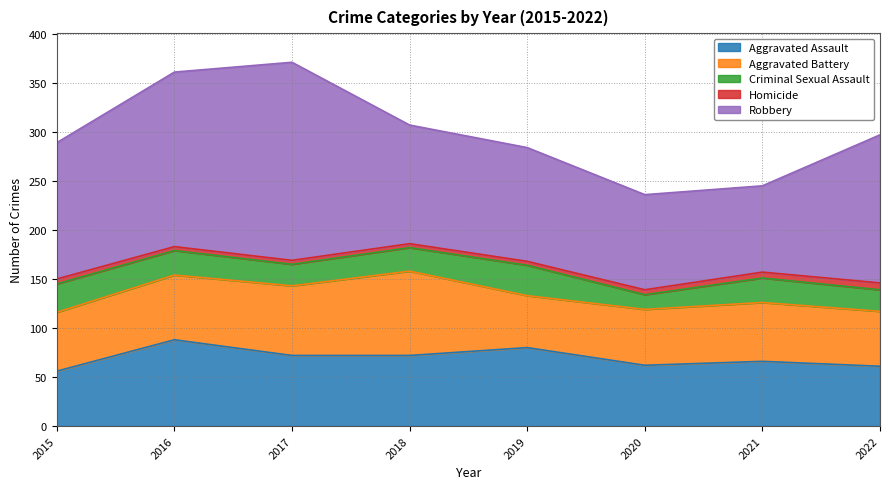

True or false: Criminal Sexual Assault and Homicide cross at least once.

False